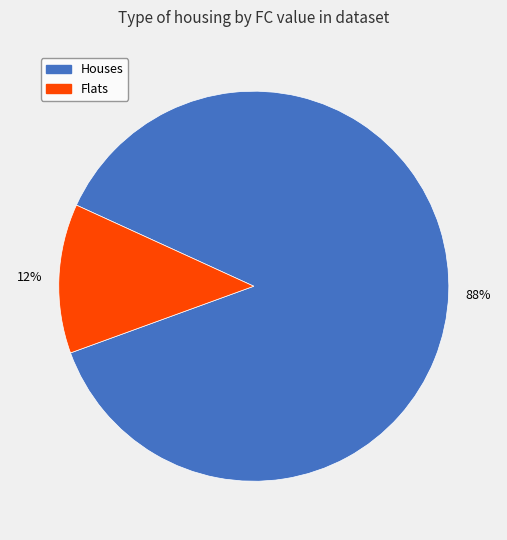

Is there any slice that represents more than half of the pie?

Yes